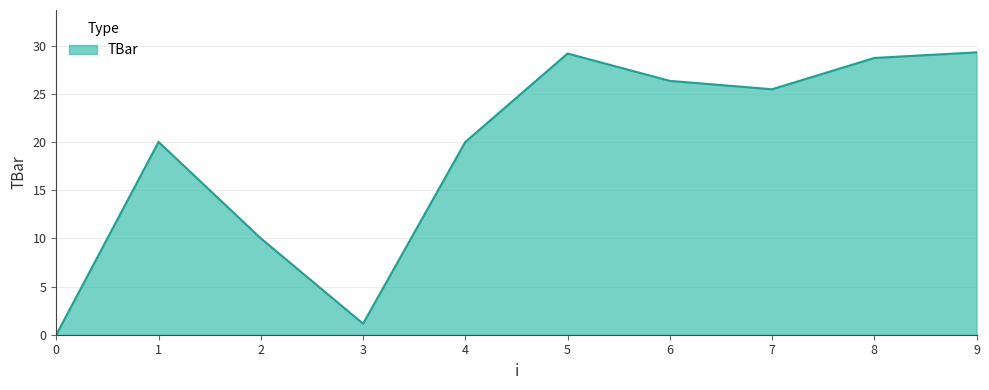

What is the ratio of the value at 6 to the value at 7?

1.0